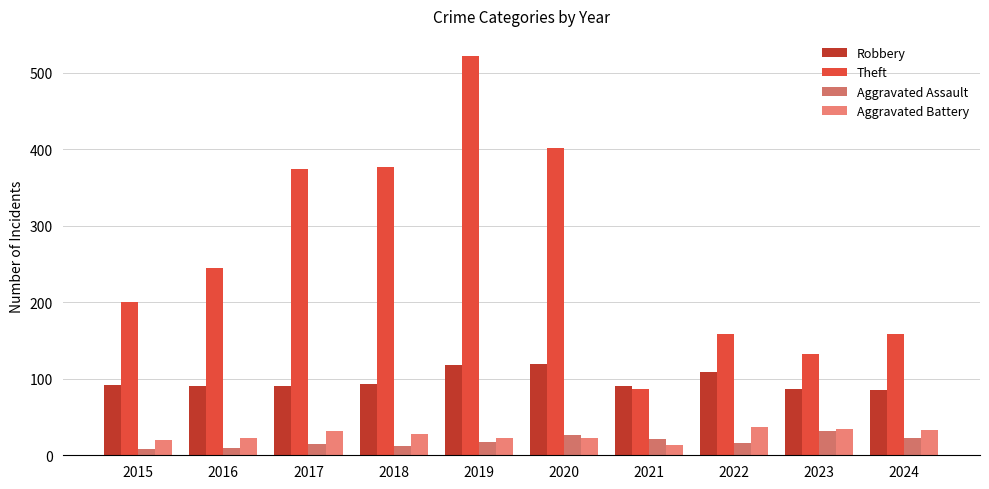

Are the bars grouped side by side (vs. stacked)?

Yes